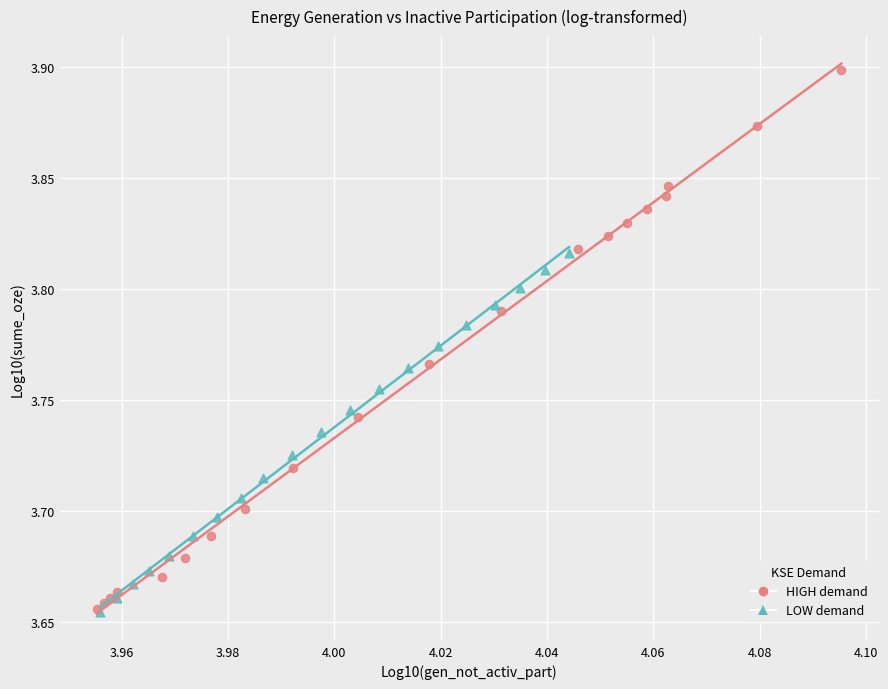

Which series contains the highest Y value?

HIGH demand